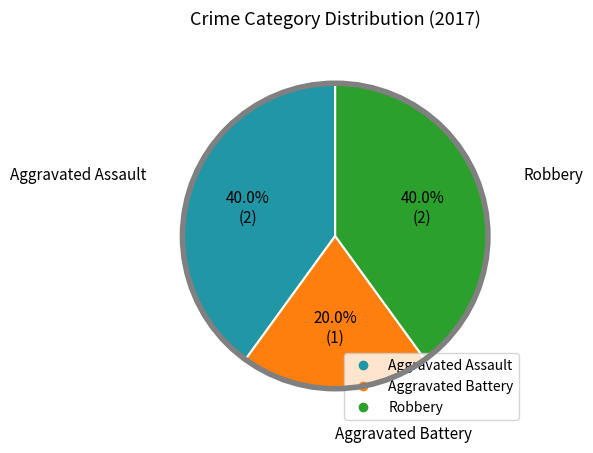

Which slice is the smallest?

Aggravated Battery